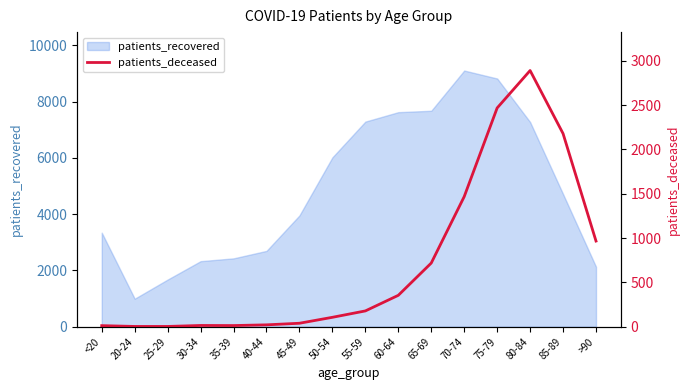

Which category has the lowest value in the patients_recovered series?

20-24